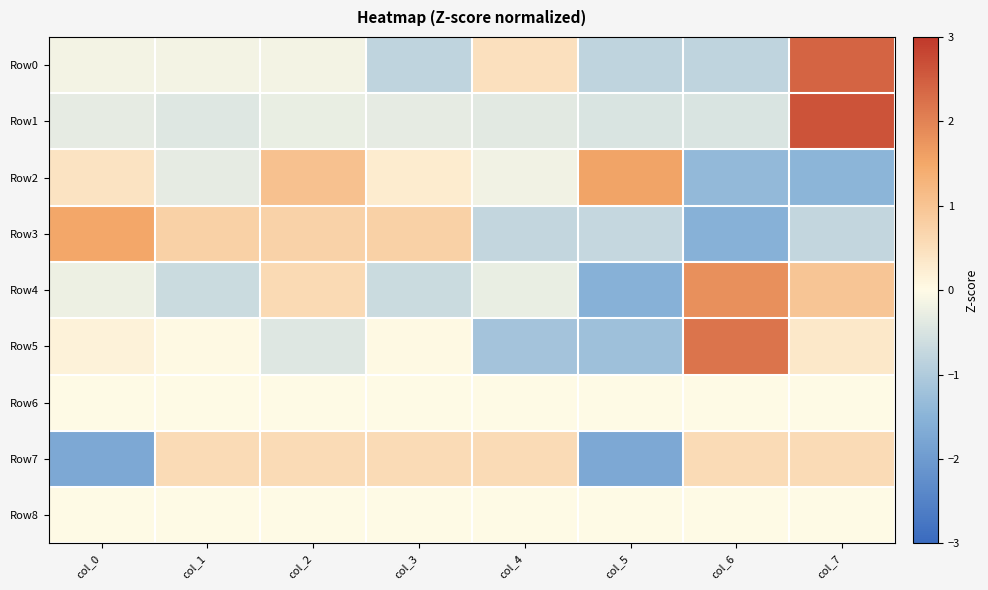

Reading right to left, extract all data points from this chart.

Row0: col_7=2.4	col_6=-0.8	col_5=-0.8	col_4=0.5	col_3=-0.8	col_2=-0.2	col_1=-0.2	col_0=-0.2
Row1: col_7=2.6	col_6=-0.5	col_5=-0.5	col_4=-0.4	col_3=-0.3	col_2=-0.3	col_1=-0.4	col_0=-0.3
Row2: col_7=-1.5	col_6=-1.4	col_5=1.6	col_4=-0.2	col_3=0.3	col_2=1.0	col_1=-0.3	col_0=0.4
Row3: col_7=-0.8	col_6=-1.5	col_5=-0.7	col_4=-0.8	col_3=0.8	col_2=0.7	col_1=0.8	col_0=1.5
Row4: col_7=1.0	col_6=1.8	col_5=-1.5	col_4=-0.3	col_3=-0.7	col_2=0.6	col_1=-0.7	col_0=-0.2
Row5: col_7=0.3	col_6=2.2	col_5=-1.2	col_4=-1.2	col_3=0.0	col_2=-0.4	col_1=0.0	col_0=0.2
Row6: col_7=0.0	col_6=0.0	col_5=0.0	col_4=0.0	col_3=0.0	col_2=0.0	col_1=0.0	col_0=0.0
Row7: col_7=0.6	col_6=0.6	col_5=-1.7	col_4=0.6	col_3=0.6	col_2=0.6	col_1=0.6	col_0=-1.7
Row8: col_7=0.0	col_6=0.0	col_5=0.0	col_4=0.0	col_3=0.0	col_2=0.0	col_1=0.0	col_0=0.0